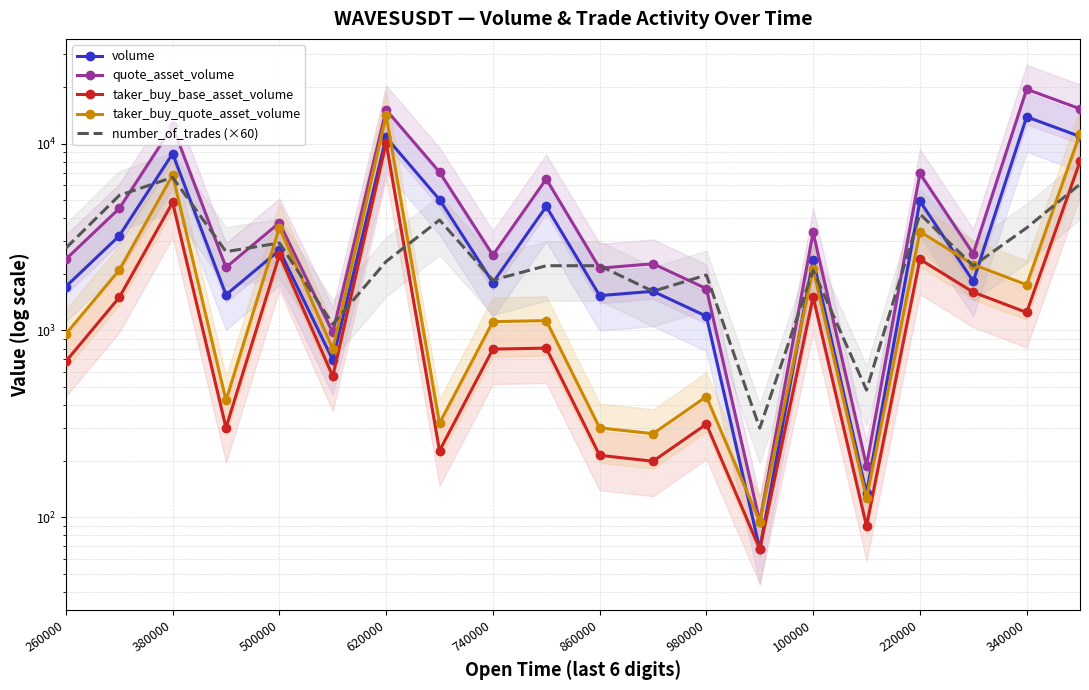

In taker_buy_quote_asset_volume, how many points are higher than both neighbors (excluding endpoints)?

7